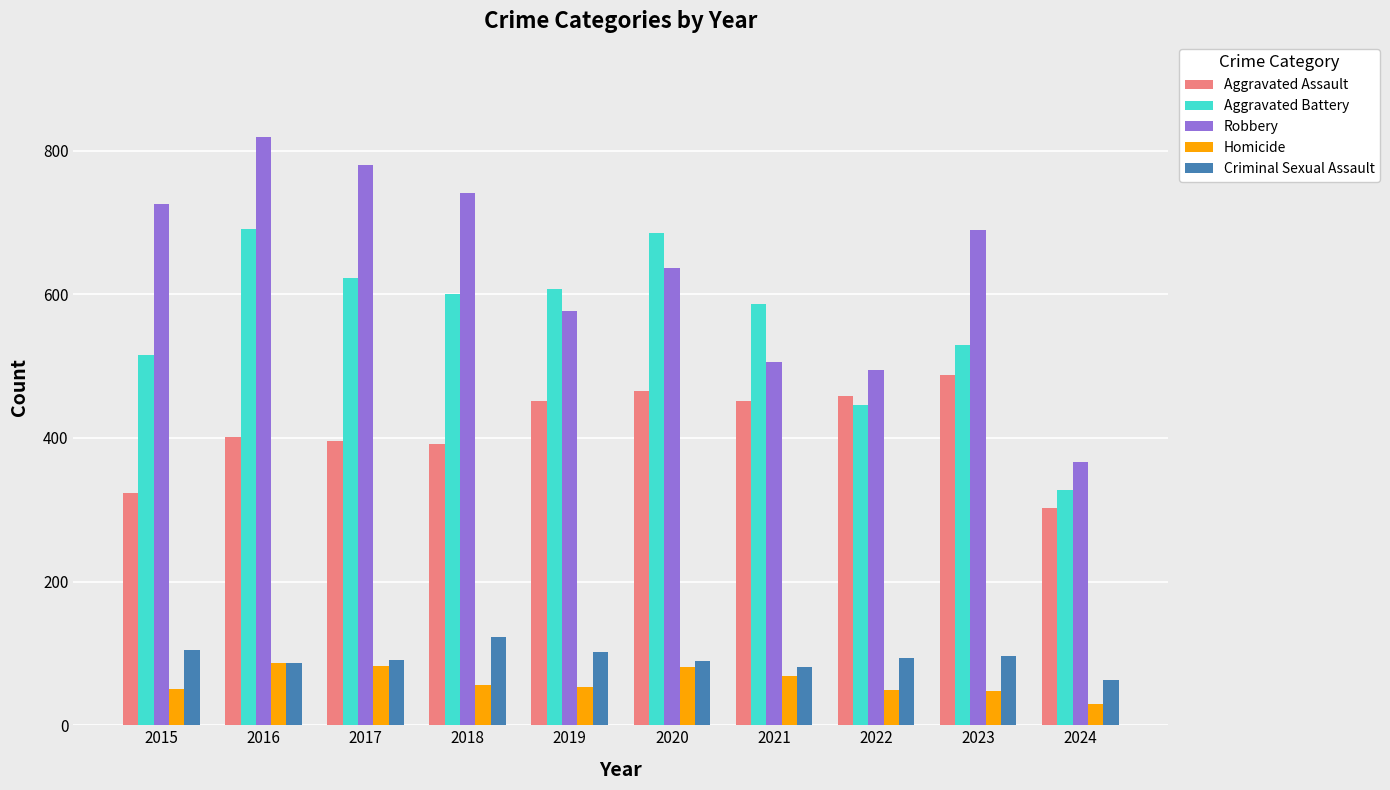

Which series has the largest total across all categories?

Robbery